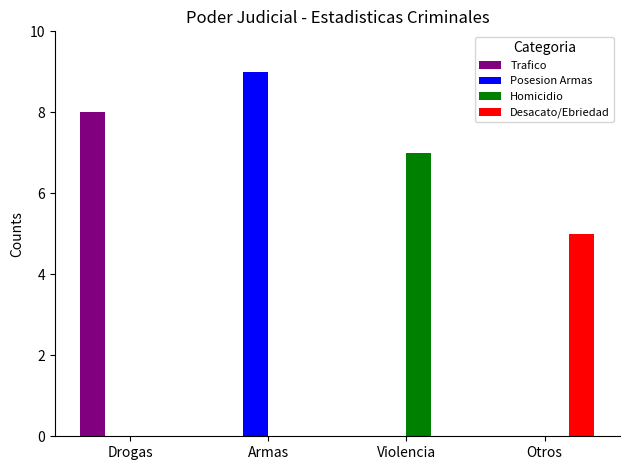

Is it true that Trafico equals 8 at Drogas?

True